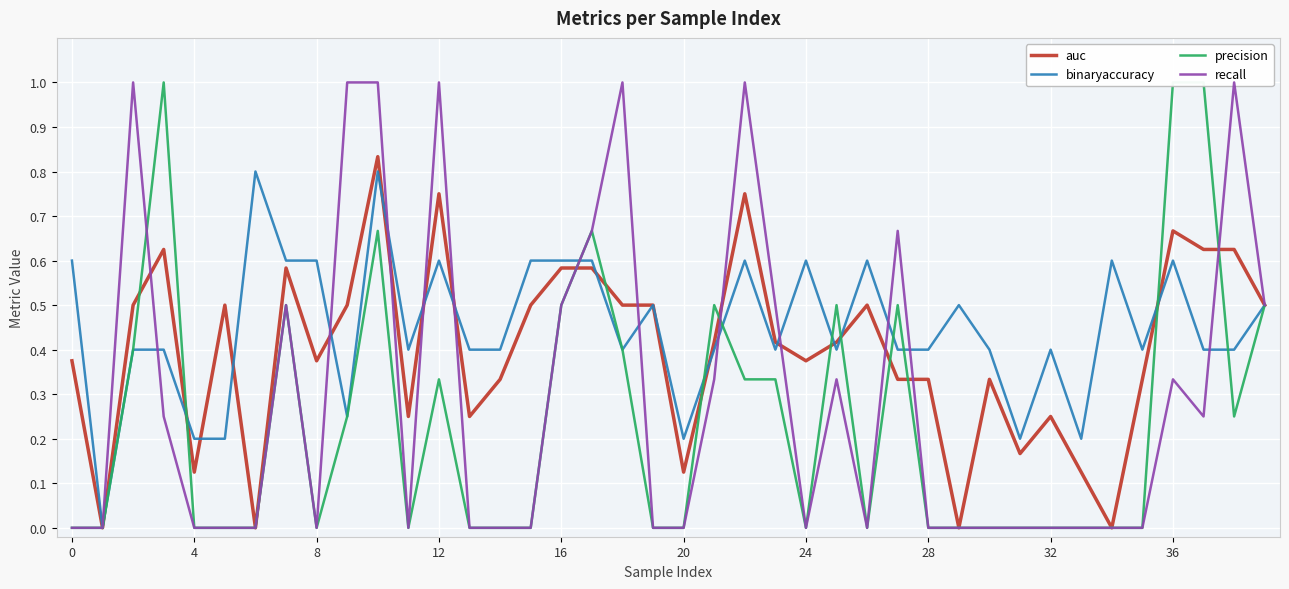

Reading left to right, extract all data points from this chart.

auc: 0.4	0.0	0.5	0.6	0.1	0.5	0.0	0.6	0.4	0.5	0.8	0.2	0.8	0.2	0.3	0.5	0.6	0.6	0.5	0.5	0.1	0.4	0.8	0.4	0.4	0.4	0.5	0.3	0.3	0.0	0.3	0.2	0.2	0.1	0.0	0.3	0.7	0.6	0.6	0.5
binaryaccuracy: 0.6	0.0	0.4	0.4	0.2	0.2	0.8	0.6	0.6	0.2	0.8	0.4	0.6	0.4	0.4	0.6	0.6	0.6	0.4	0.5	0.2	0.4	0.6	0.4	0.6	0.4	0.6	0.4	0.4	0.5	0.4	0.2	0.4	0.2	0.6	0.4	0.6	0.4	0.4	0.5
precision: 0.0	0.0	0.4	1.0	0.0	0.0	0.0	0.5	0.0	0.2	0.7	0.0	0.3	0.0	0.0	0.0	0.5	0.7	0.4	0.0	0.0	0.5	0.3	0.3	0.0	0.5	0.0	0.5	0.0	0.0	0.0	0.0	0.0	0.0	0.0	0.0	1.0	1.0	0.2	0.5
recall: 0.0	0.0	1.0	0.2	0.0	0.0	0.0	0.5	0.0	1.0	1.0	0.0	1.0	0.0	0.0	0.0	0.5	0.7	1.0	0.0	0.0	0.3	1.0	0.5	0.0	0.3	0.0	0.7	0.0	0.0	0.0	0.0	0.0	0.0	0.0	0.0	0.3	0.2	1.0	0.5